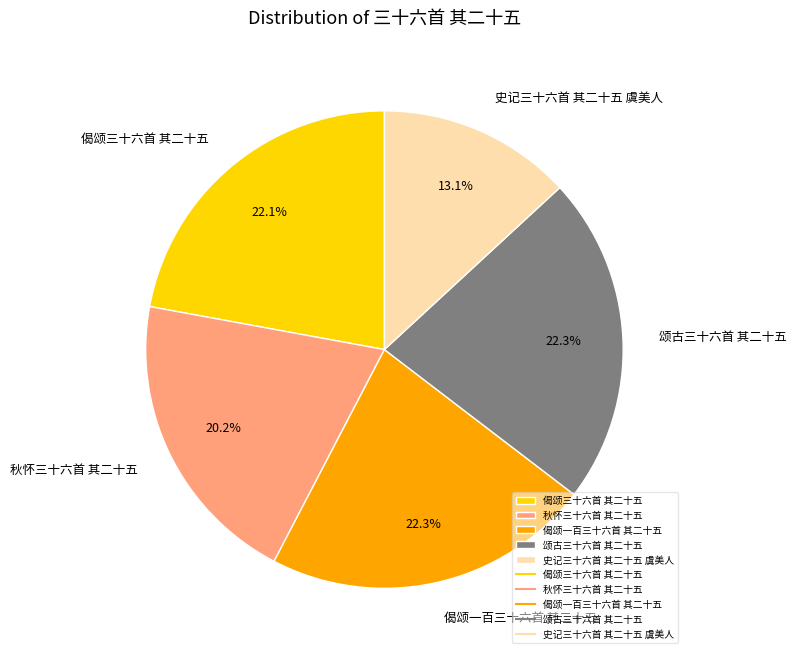

To the nearest percent, what is the difference between the 秋怀三十六首 其二十五 and 偈颂一百三十六首 其二十五 slice percentages?

2%